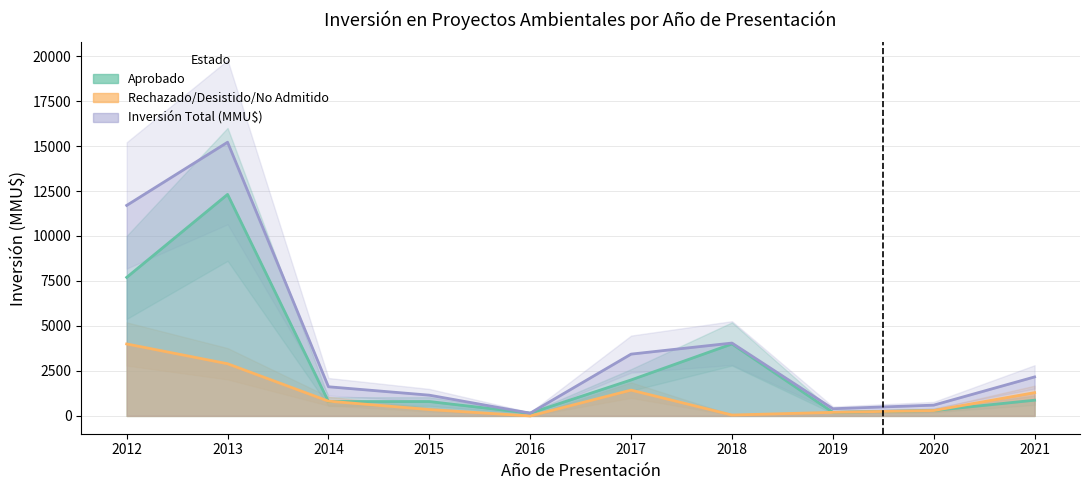

What is the difference between the Inversión Total (MMU$) values at 2017 and 2013?

11776